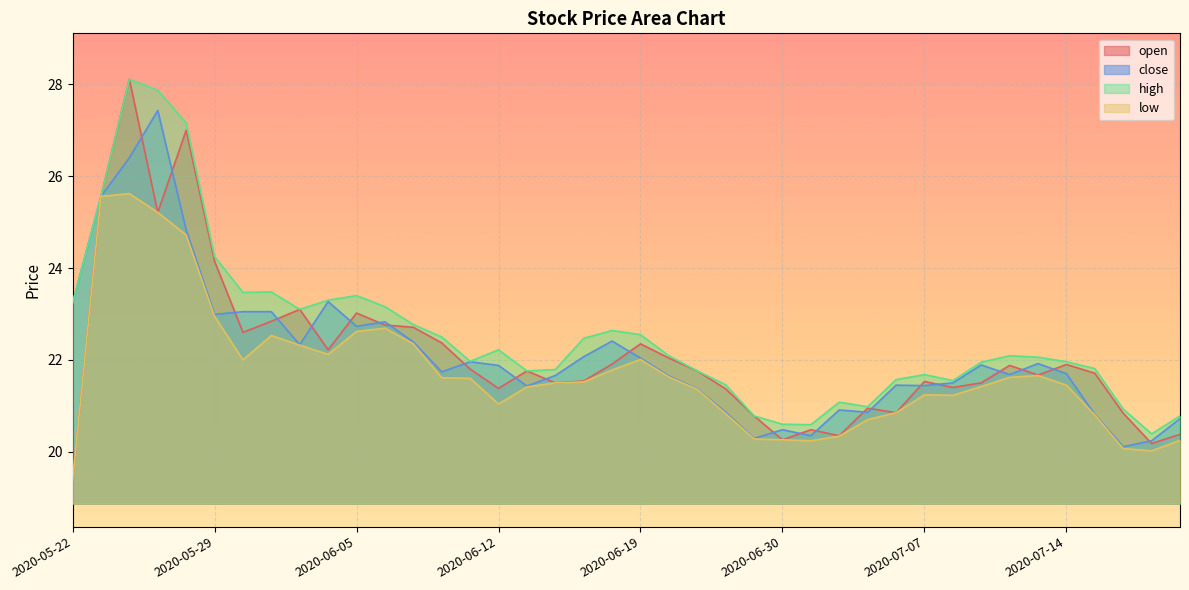

How many lines are shown in the chart?

4